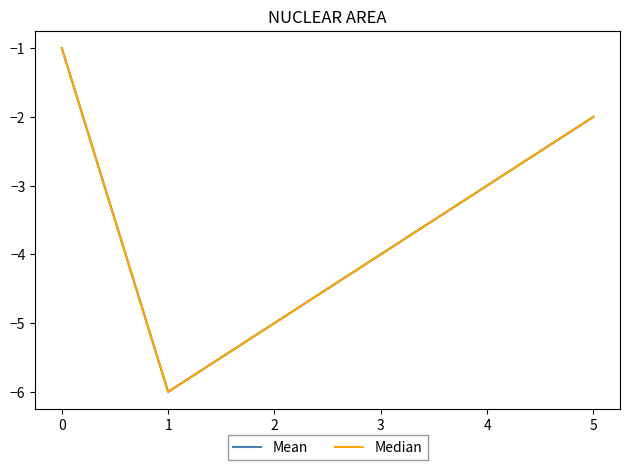

Does the chart have visible grid lines?

No